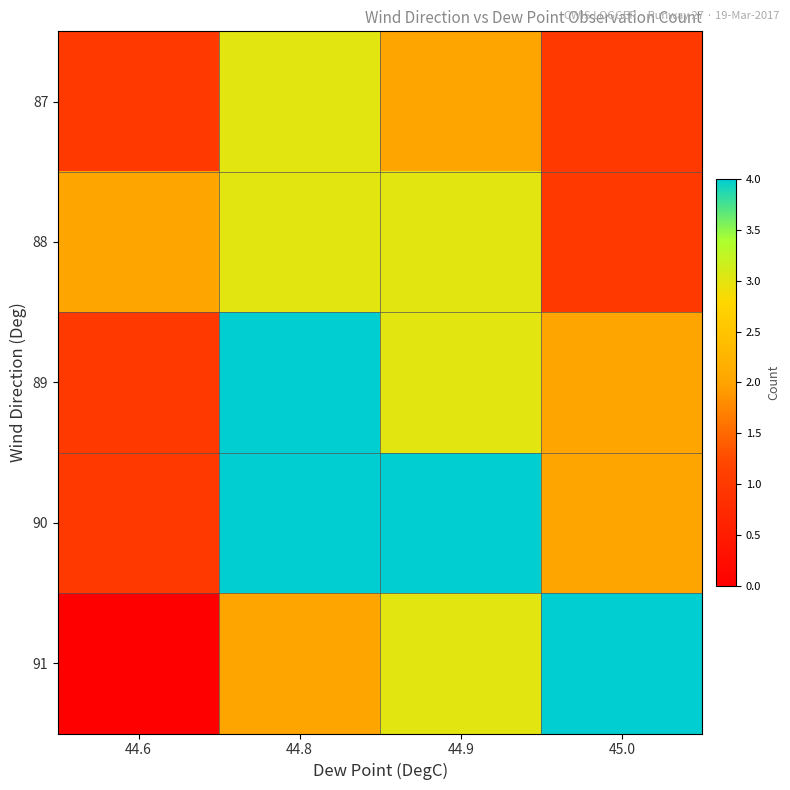

Which has a higher value, 44.8 or 45.0?

44.8